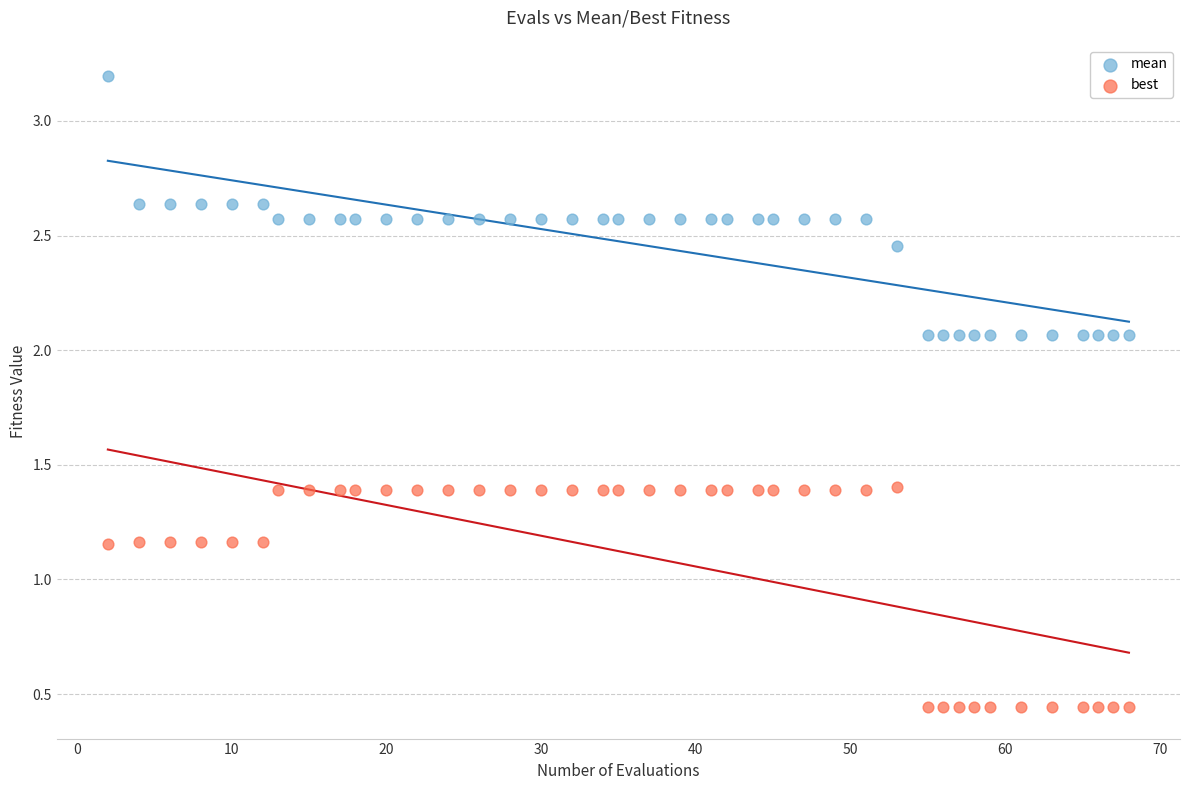

Which series contains the lowest Y value?

best